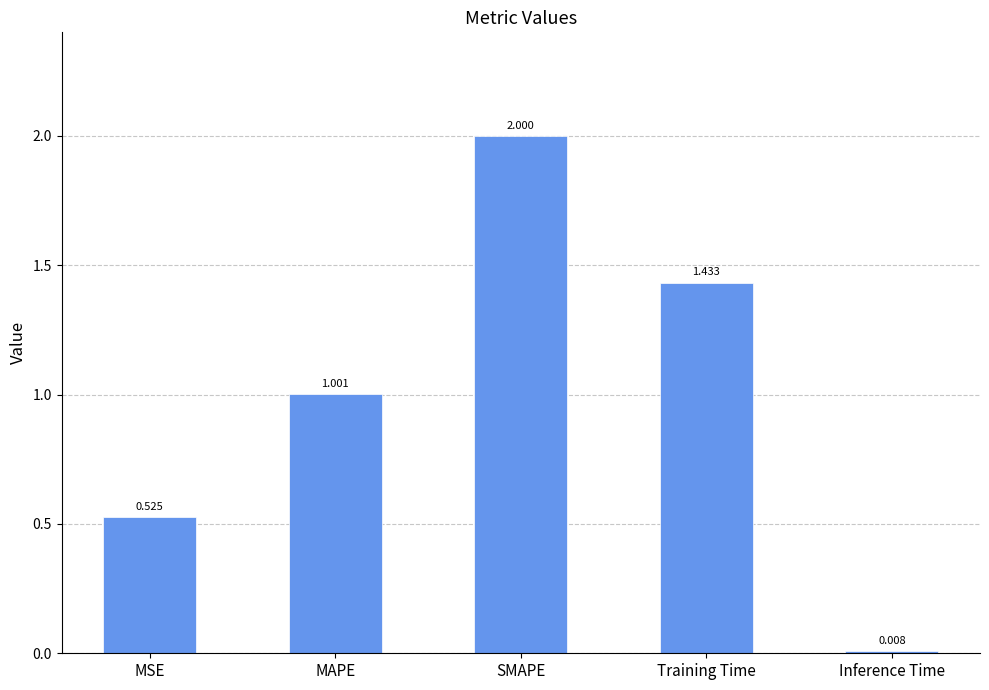

Rank the categories by value from lowest to highest.

Inference Time, MSE, MAPE, Training Time, SMAPE